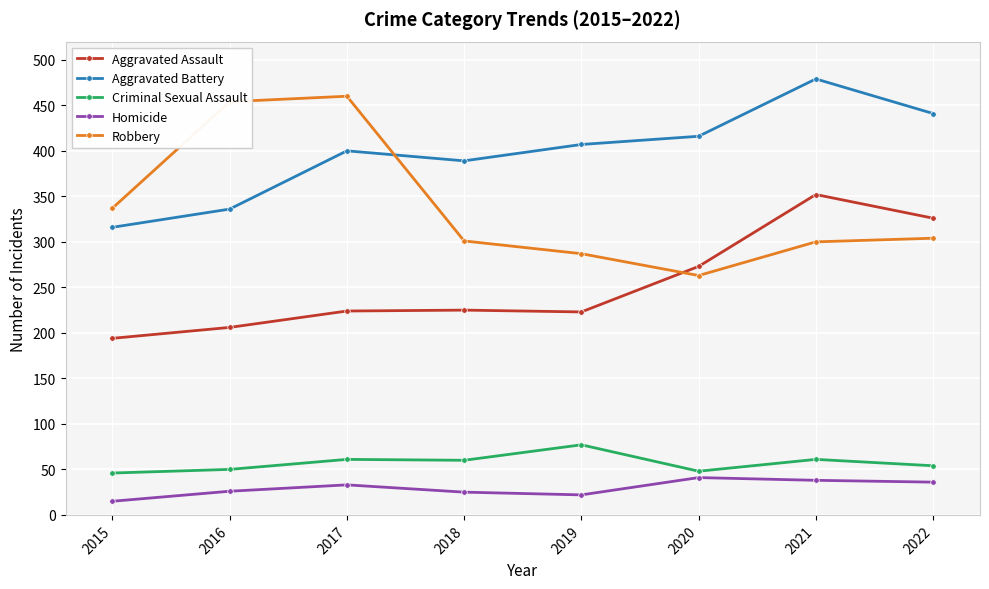

True or false: Aggravated Assault and Aggravated Battery intersect in this chart.

False